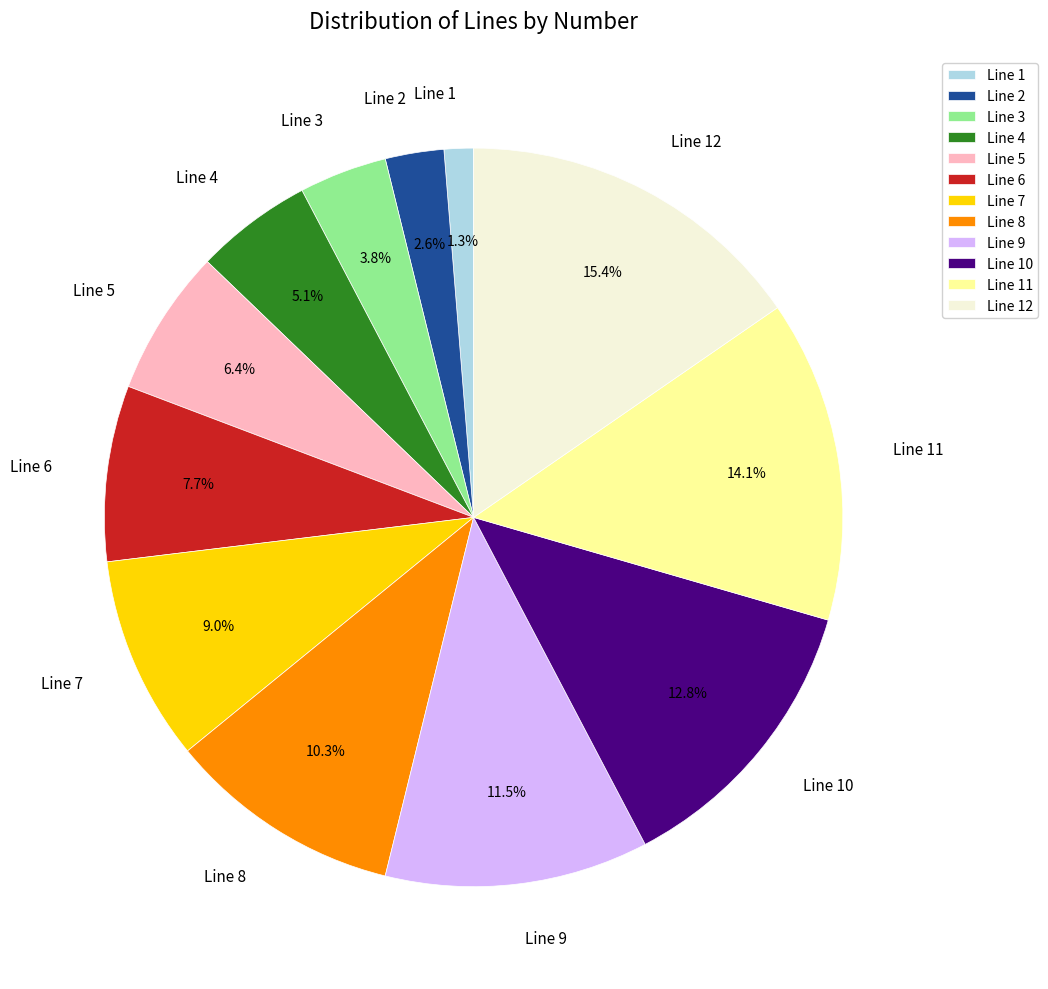

Approximately how many times larger is the value at Line 2 compared to Line 7?

0.3